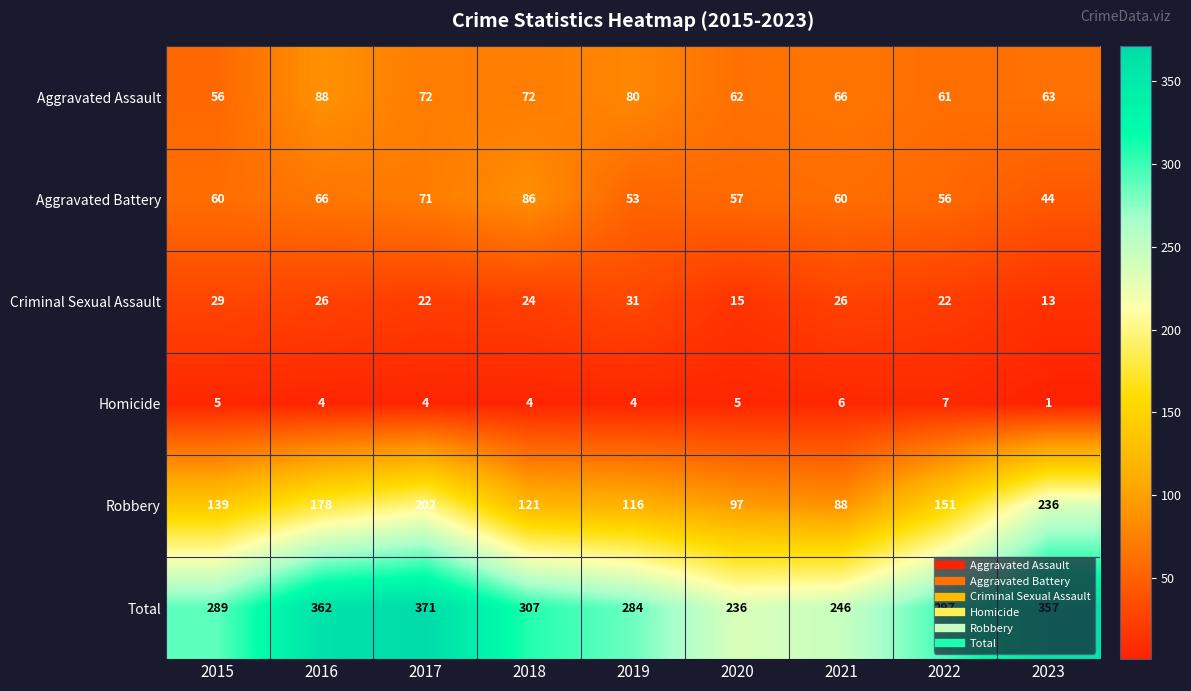

What is the total value across all series at 2015?

578